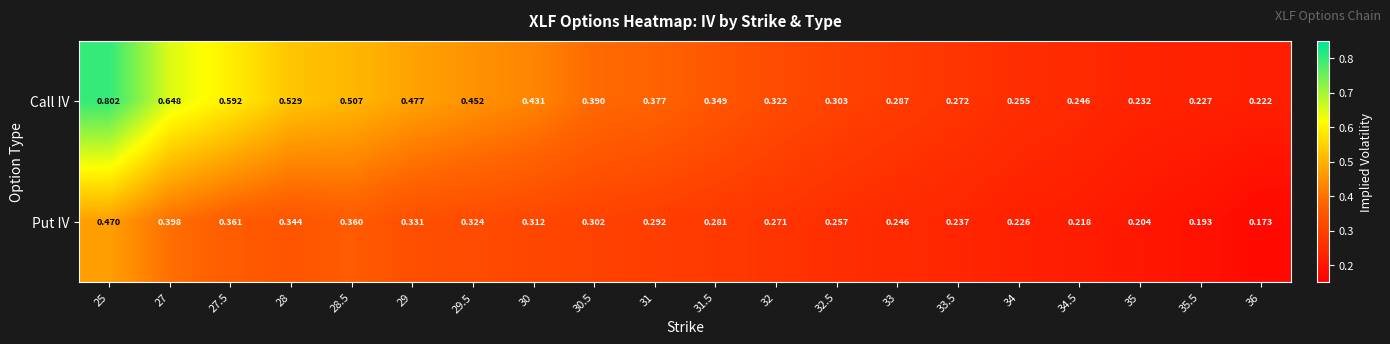

Which series has the largest total across all categories?

Call IV